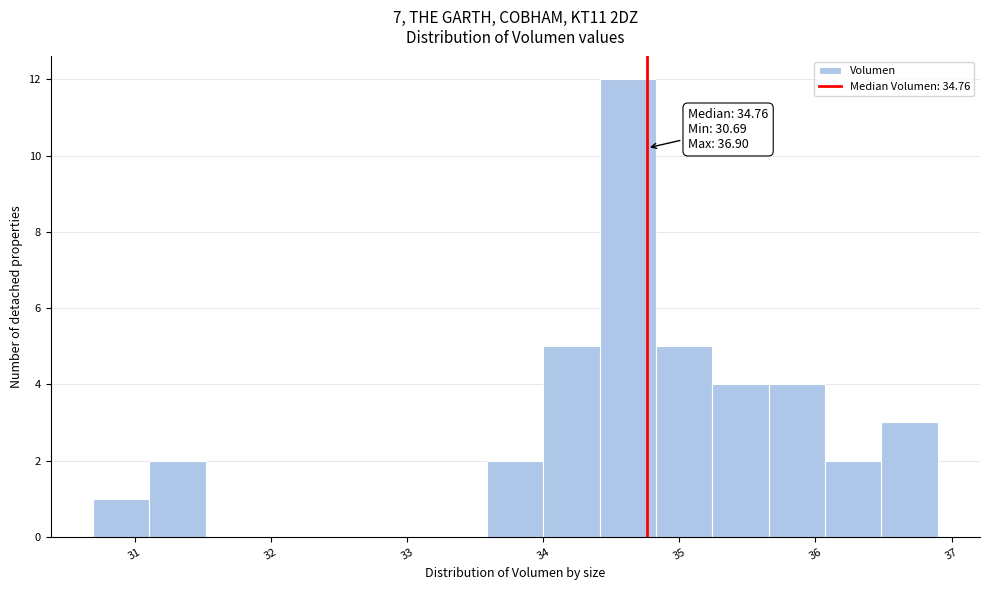

Which range on the x-axis has the tallest bar?

34.4 to 34.8